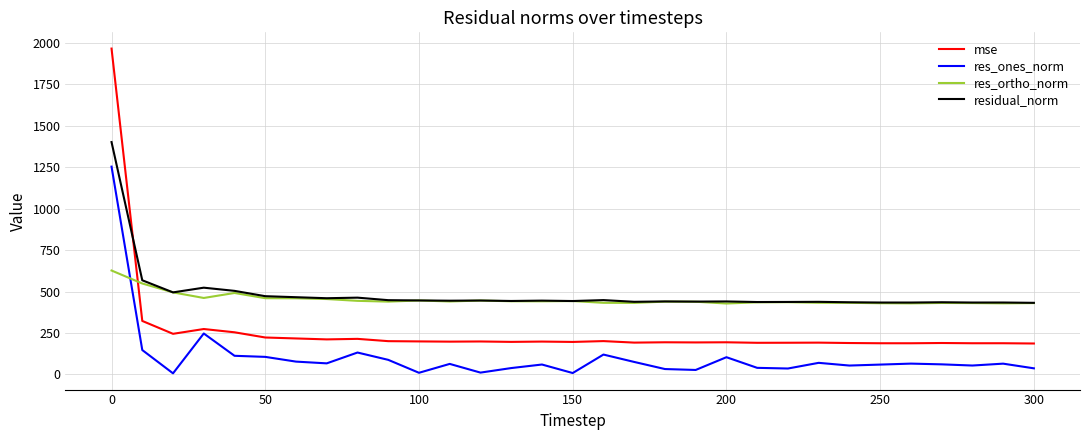

How many distinct data groups are displayed?

4